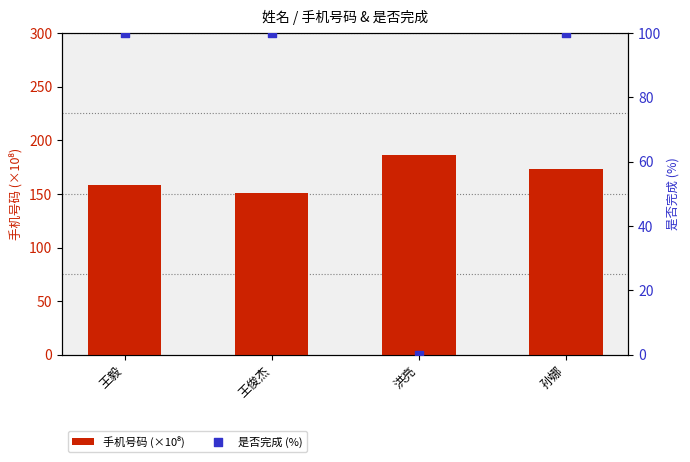

At how many categories does at least one series exceed 61?

4